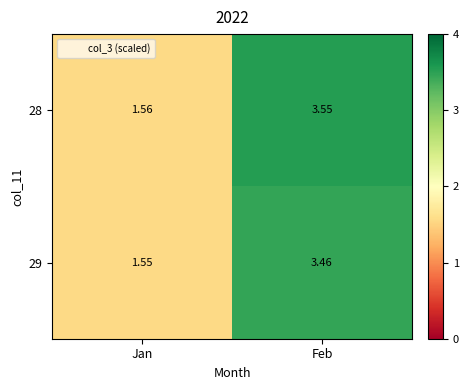

Which series has the largest total across all categories?

28